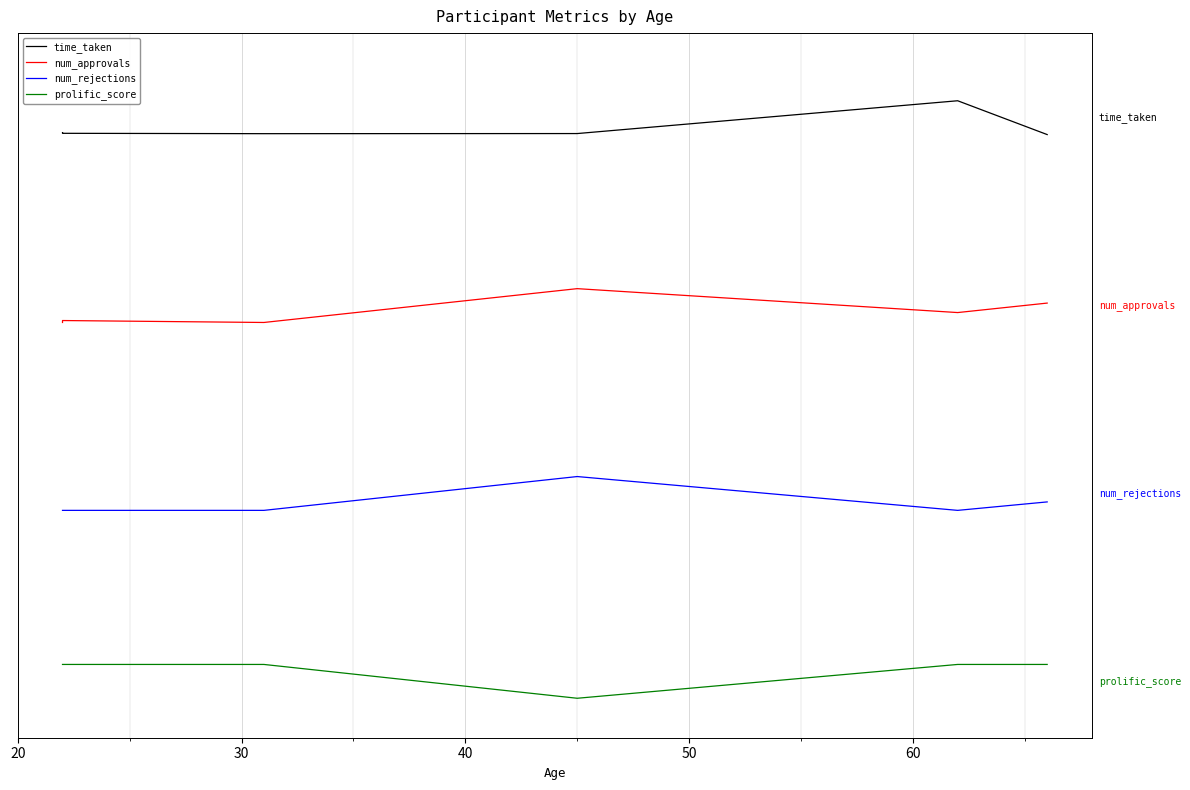

How many interior local valleys does the prolific_score series have?

1